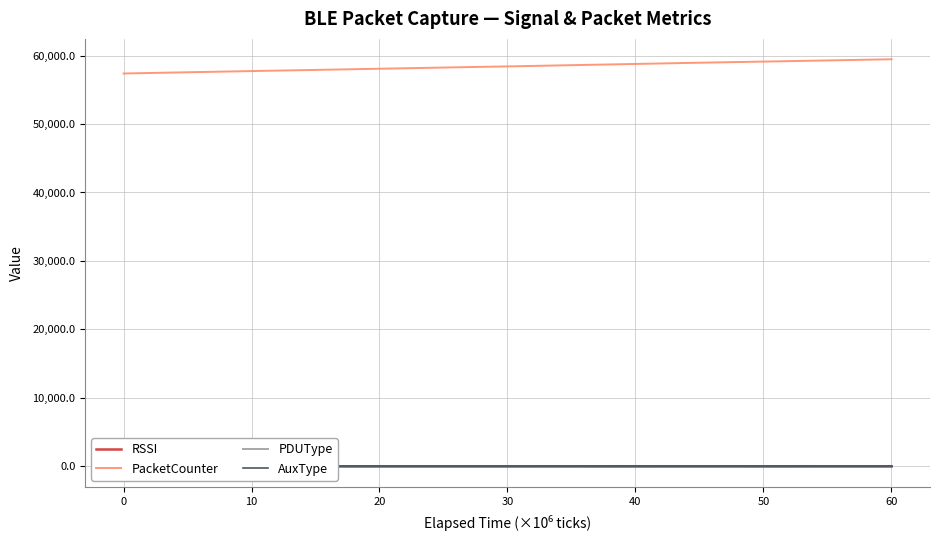

Which series has the largest range (max minus min)?

PacketCounter